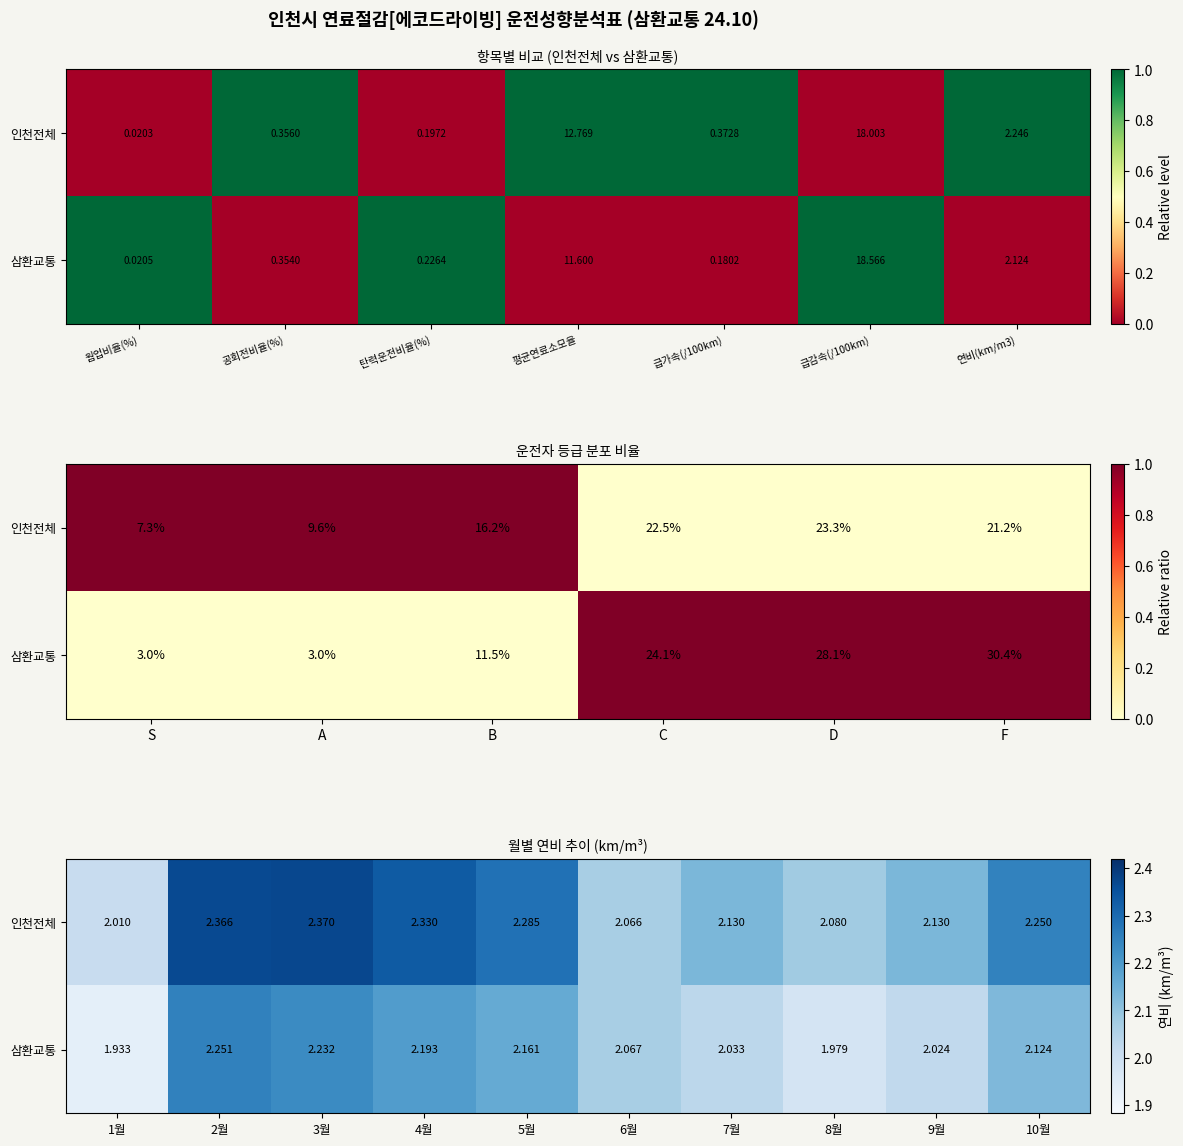

List the series in order of their peak value, highest first.

인천전체, 삼환교통